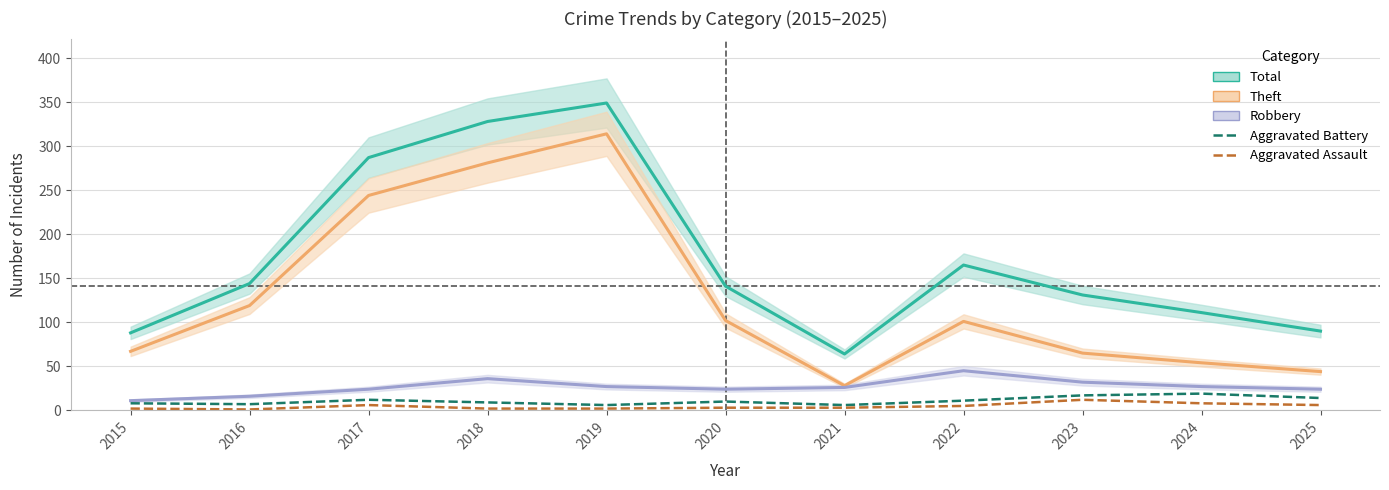

True or false: Robbery and Aggravated Assault cross at least once.

False